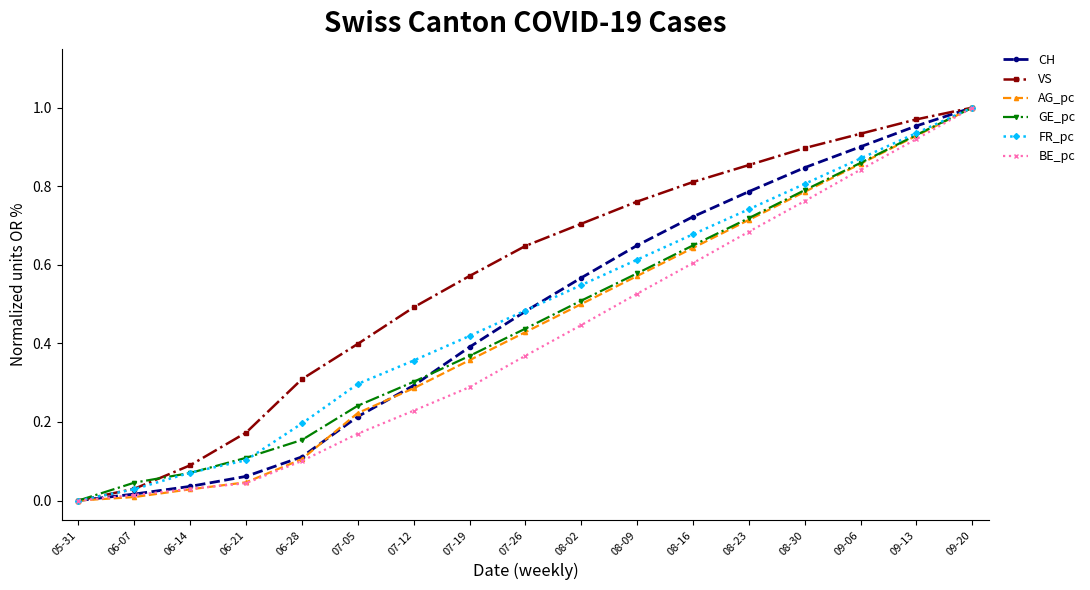

Which category has the lowest value in the FR_pc series?

05-31